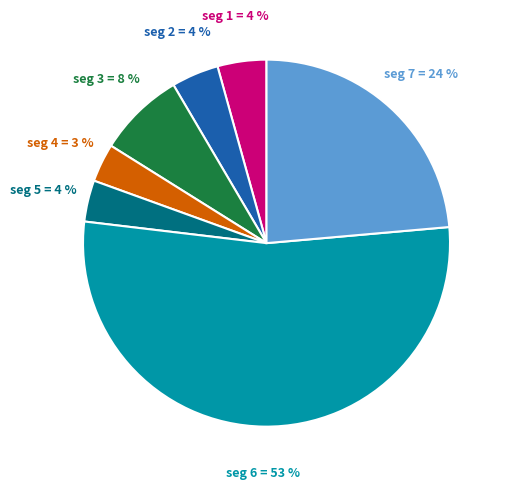

Does any single category account for the majority?

Yes